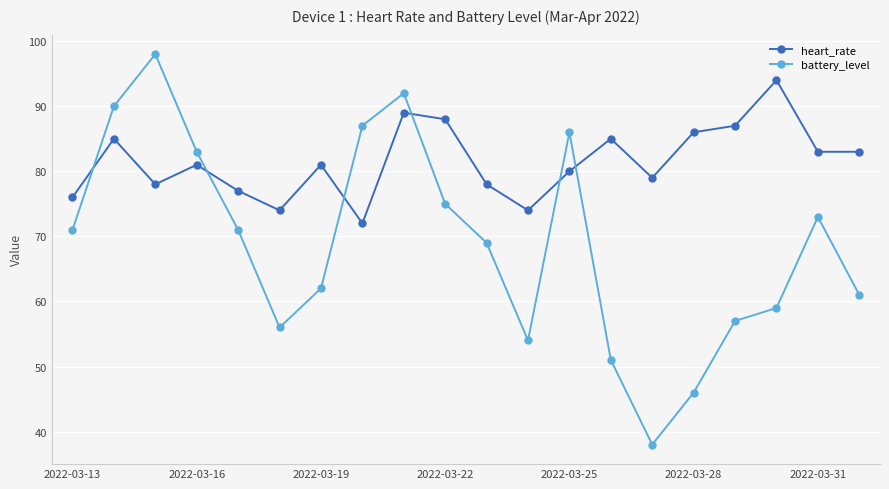

Rank the series by their maximum value, from highest to lowest.

battery_level, heart_rate